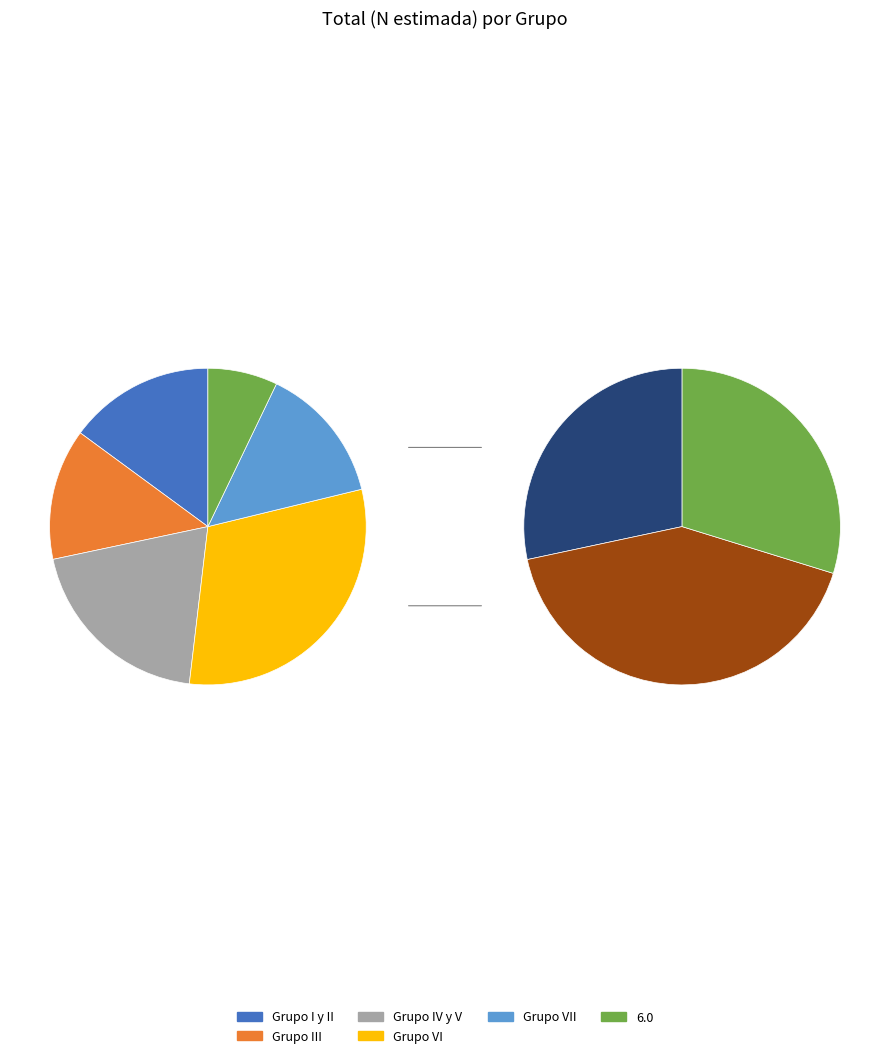

Between Grupo VI and Grupo IV y V, which is larger?

Grupo VI